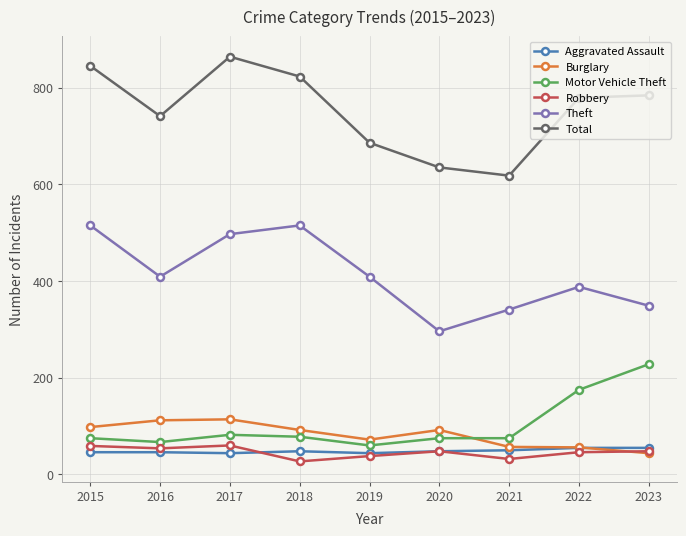

True or false: Total has a value of 1271 at 2016.

False